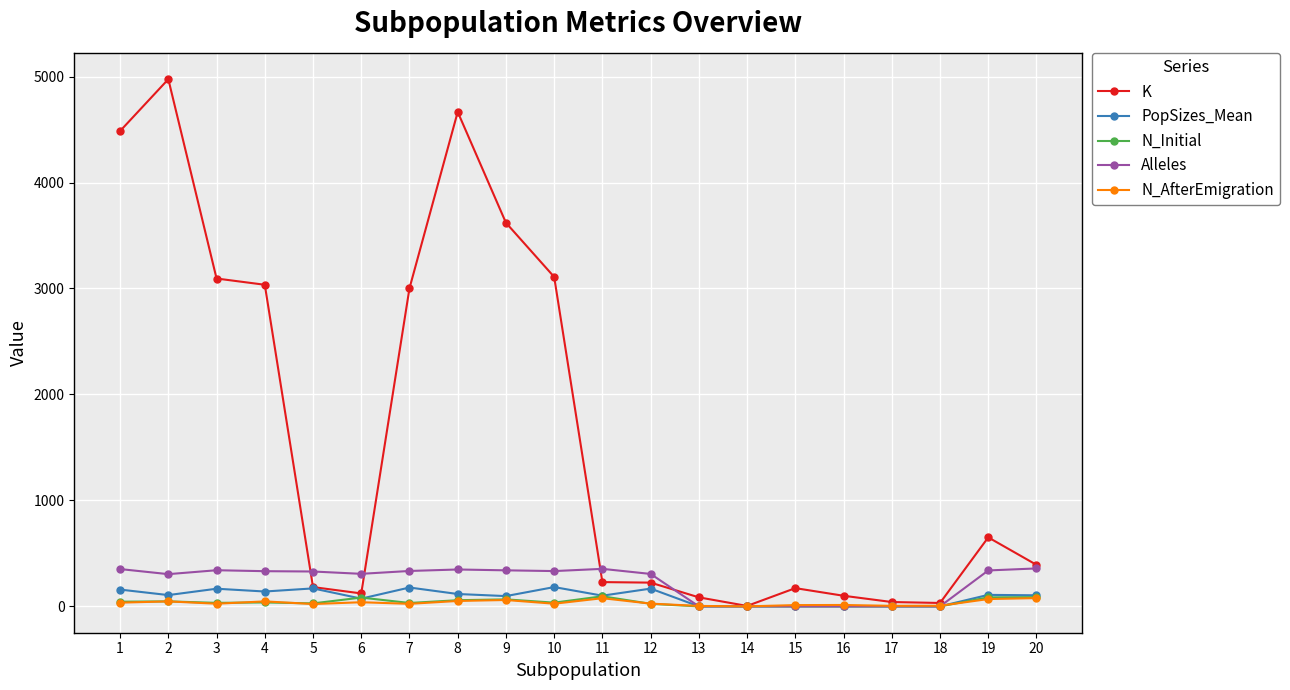

What is the highest value of the K series?

4975.0